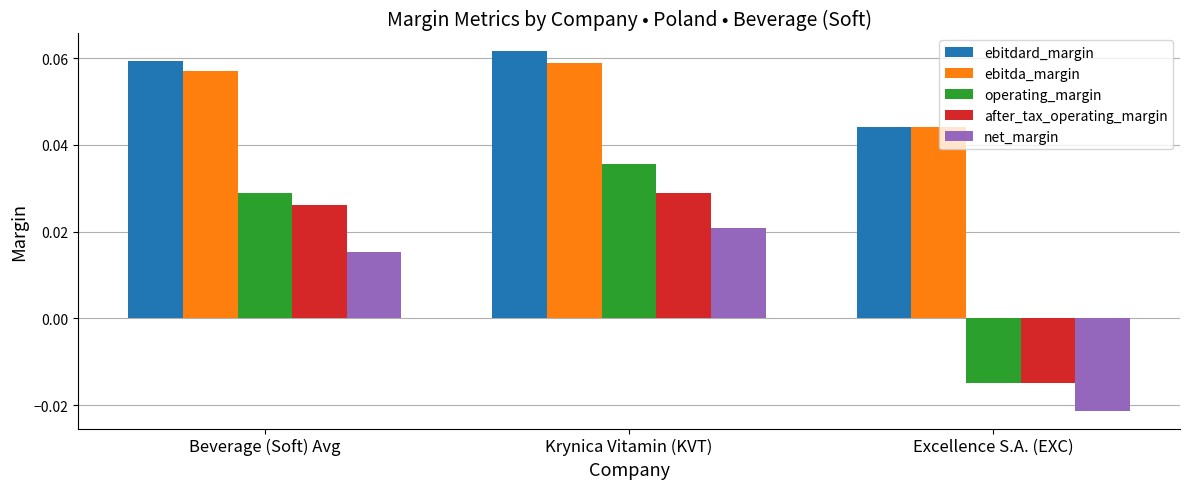

At how many categories does at least one series exceed 0?

3